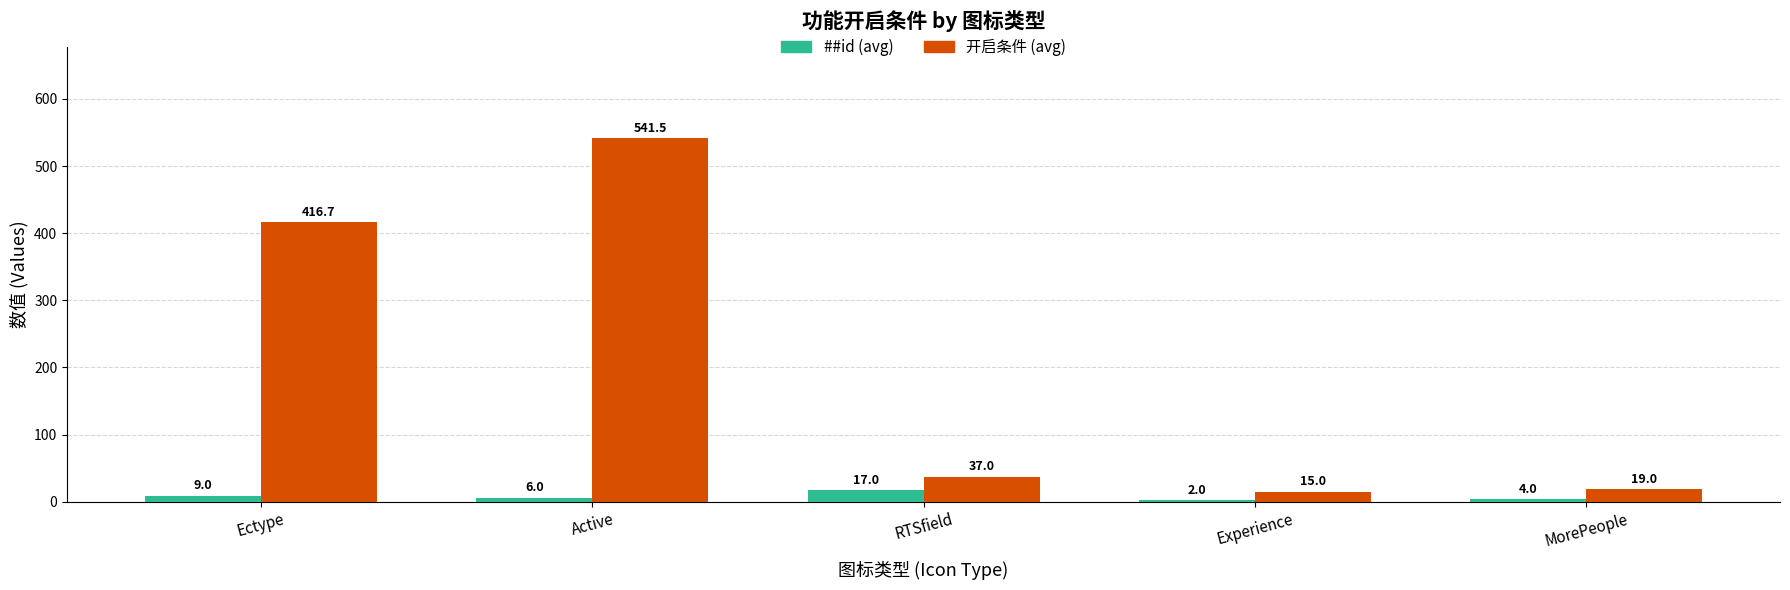

Is it true that 开启条件 (avg) equals 19.0 at MorePeople?

True